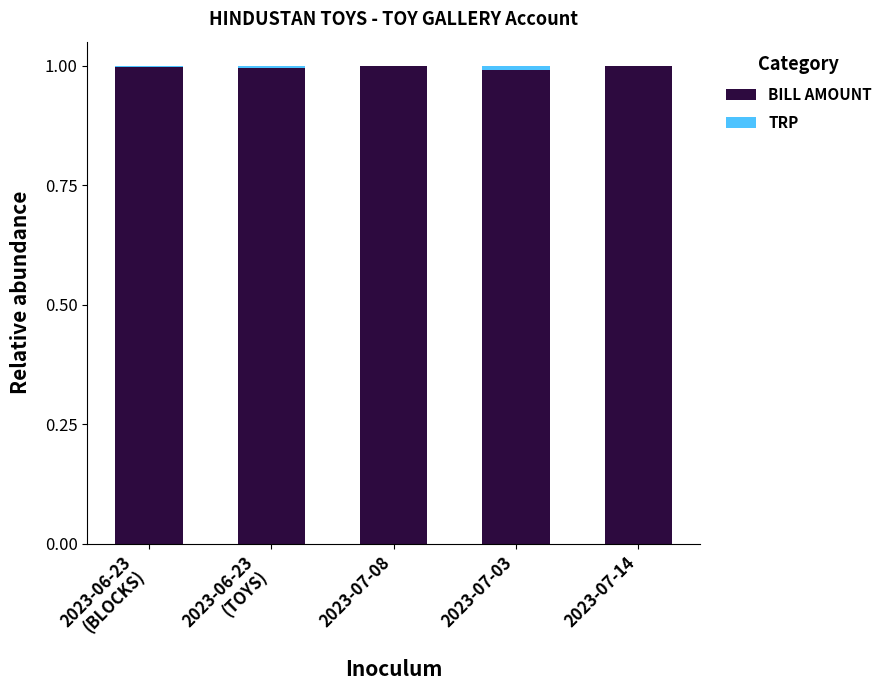

True or false: BILL AMOUNT has a value of 1.0 at 2023-06-23
(BLOCKS).

True